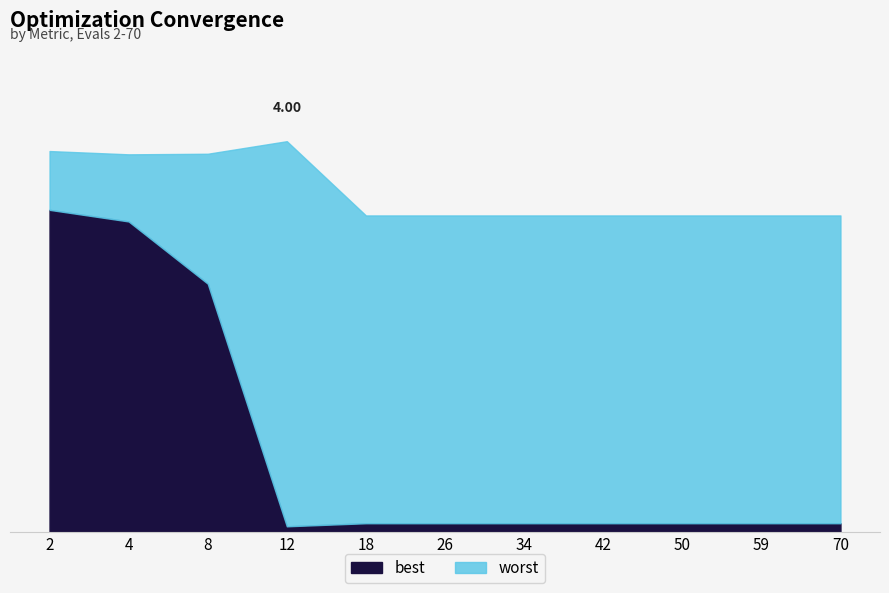

Between 4 and 50, which is larger?

4